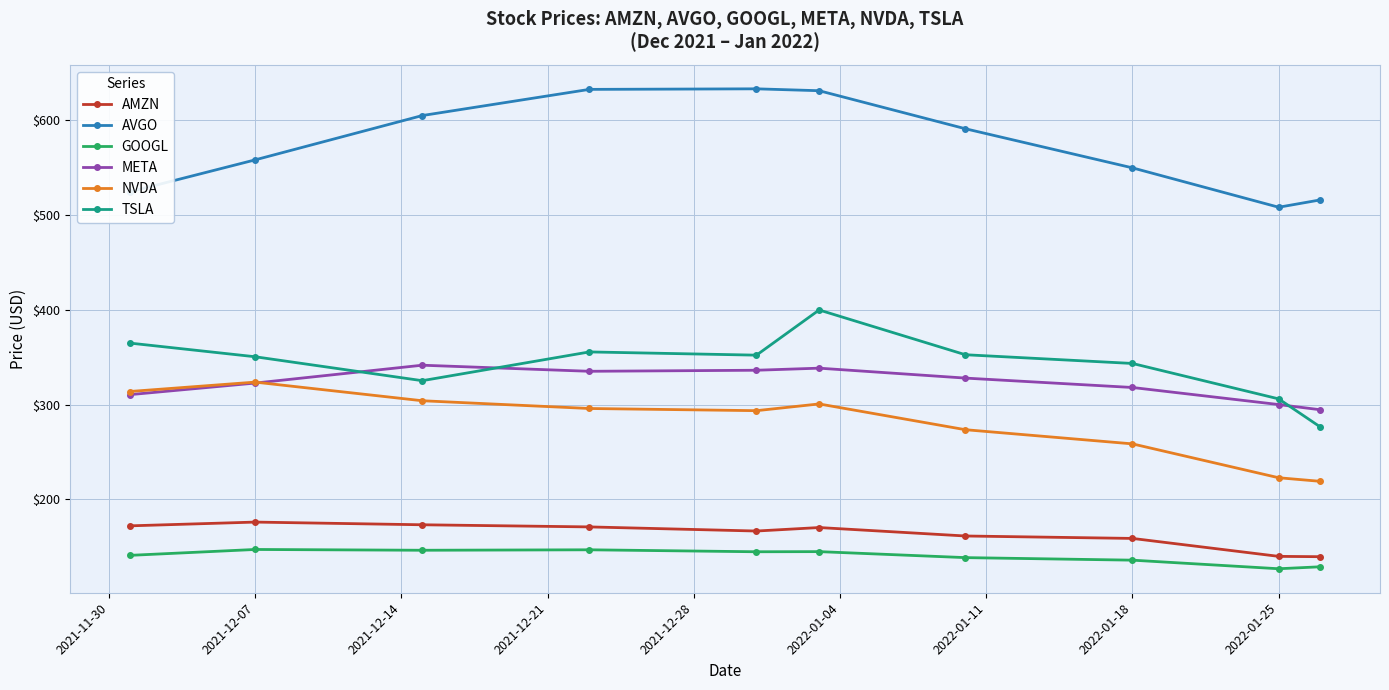

Which series has the largest total across all categories?

AVGO